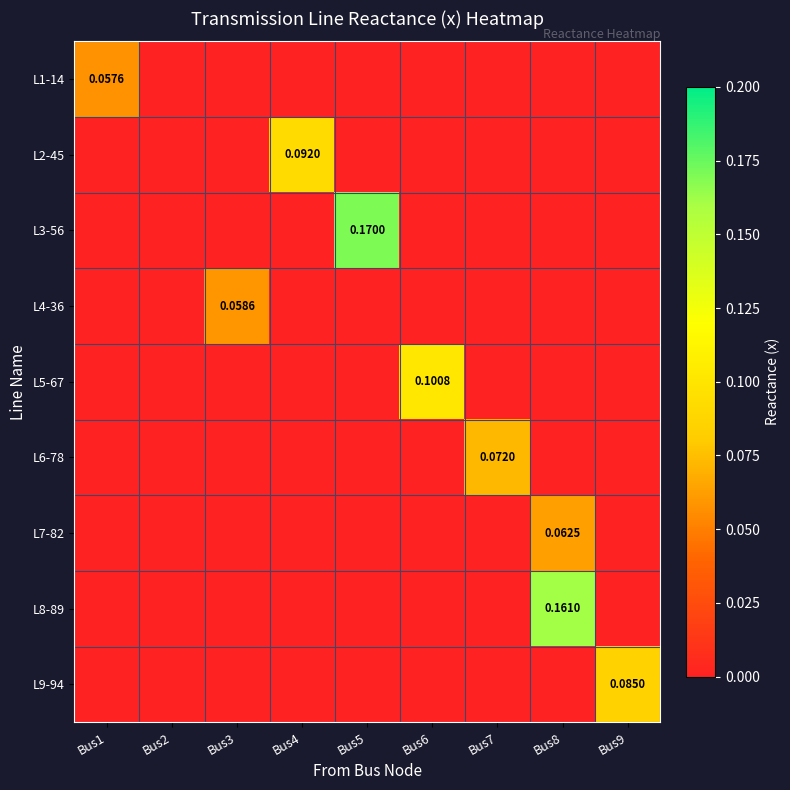

What is the difference between the maximum and second lowest values in the L9-94 series?

0.1